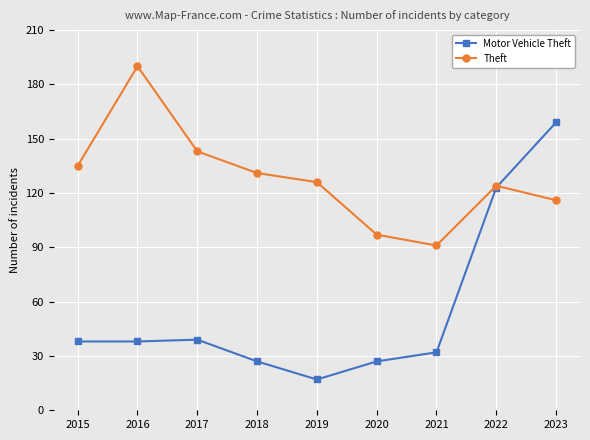

The value of Motor Vehicle Theft at 2023 is 159. True or false?

True